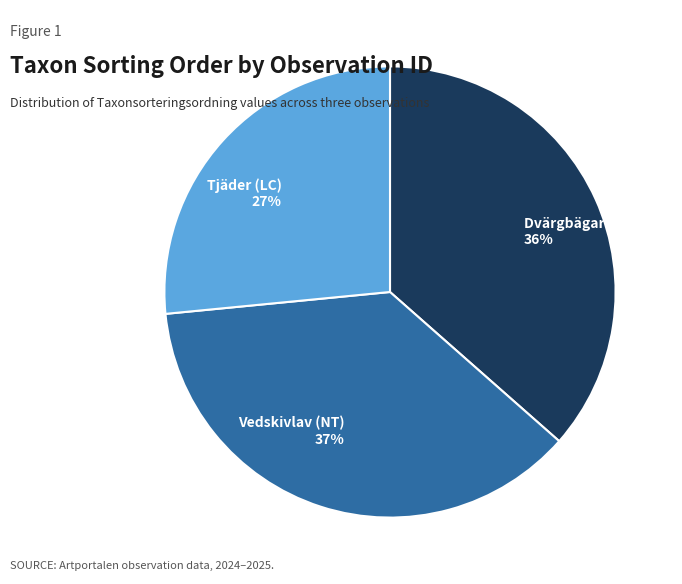

To the nearest percent, what is the difference between the Tjäder (LC) 27% and Vedskivlav (NT) 37% slice percentages?

10%